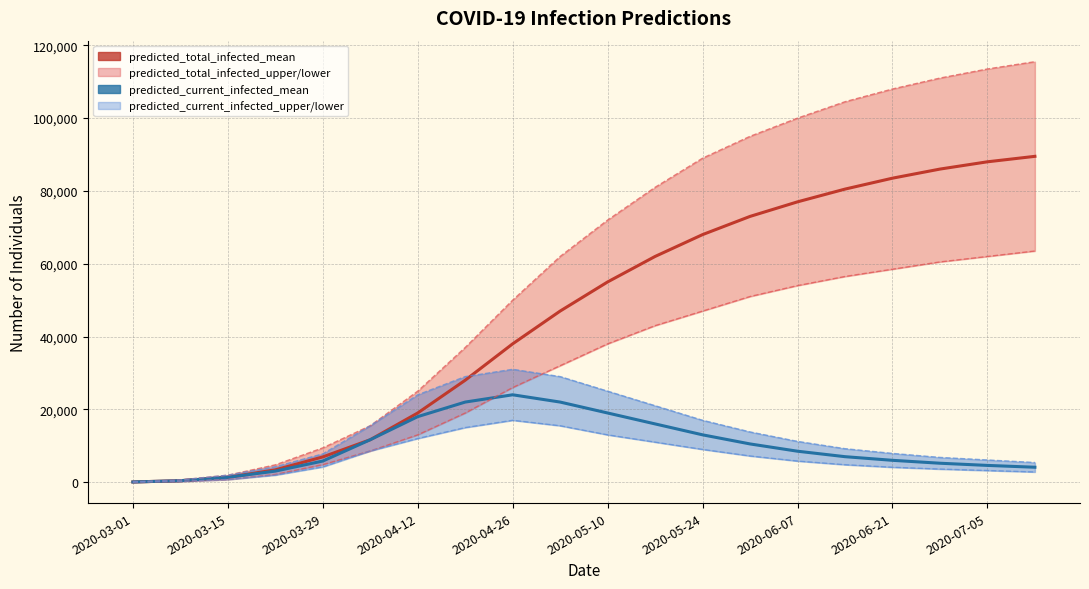

Rank the series by their average value, from highest to lowest.

predicted_total_infected_mean, predicted_current_infected_mean